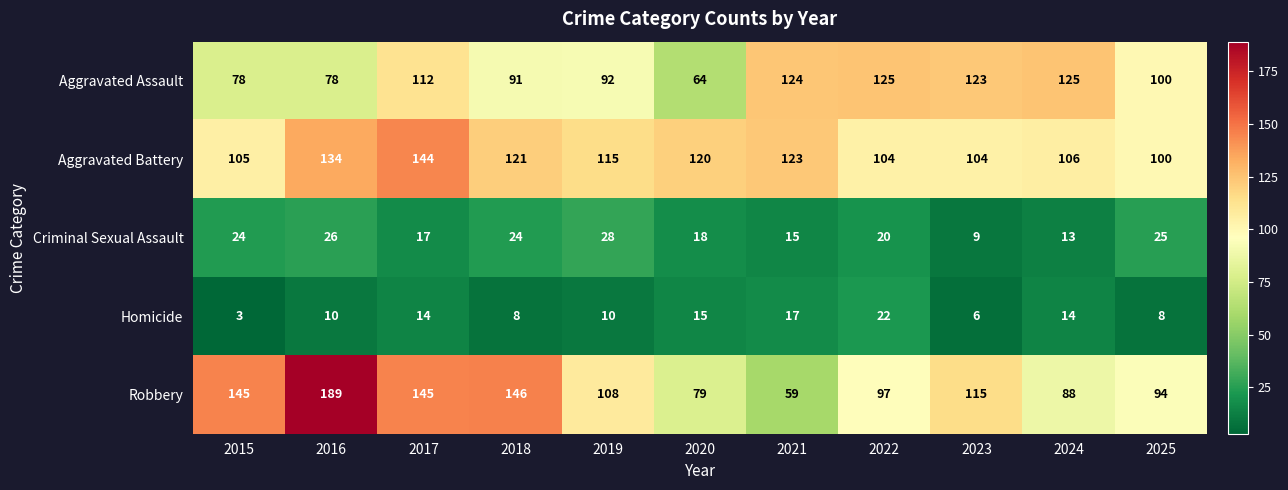

The Homicide series shows 26 at 2020. True or false?

False